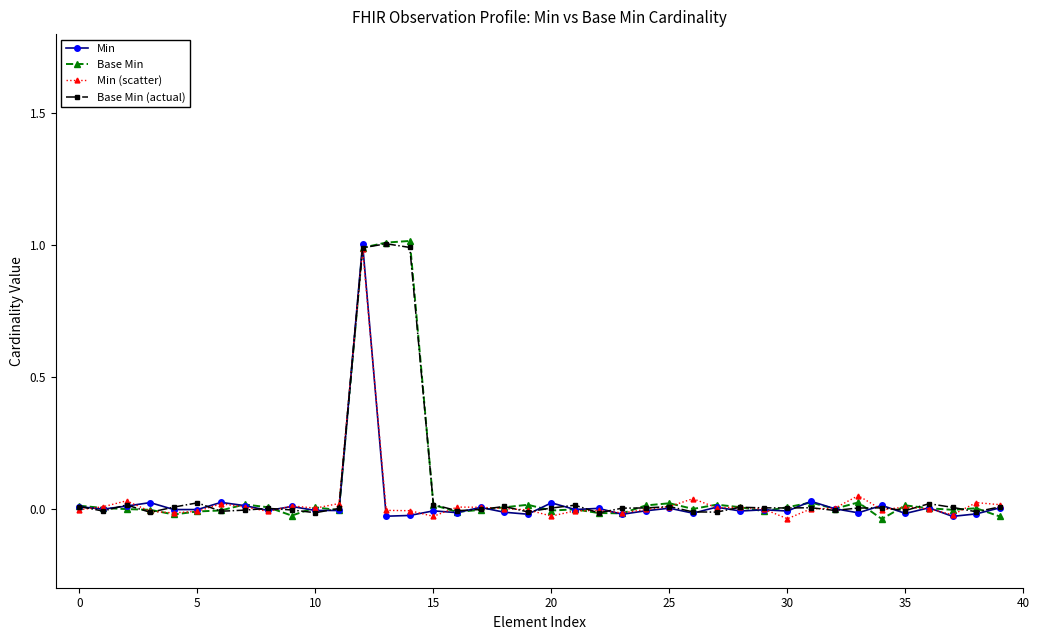

Which series has the largest range (max minus min)?

Base Min